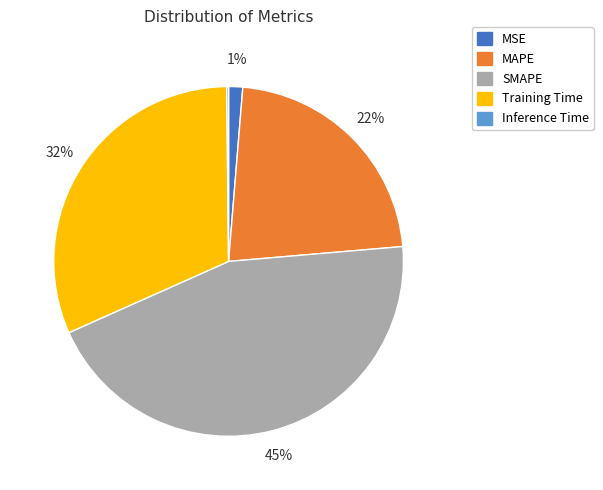

What percentage is the SMAPE slice, to the nearest percent?

45%